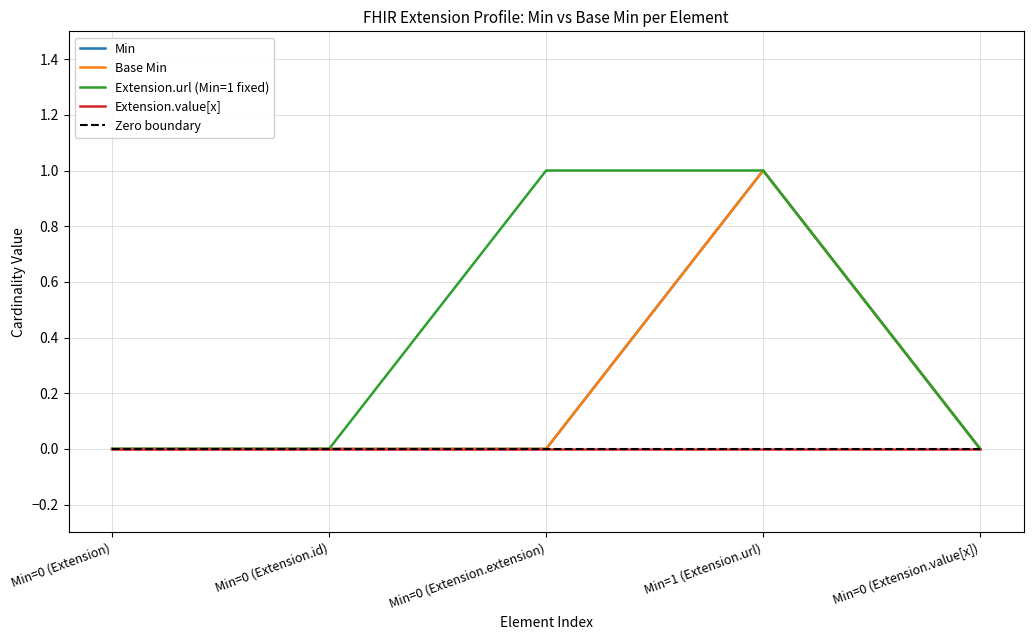

True or false: Zero boundary and Min intersect in this chart.

False